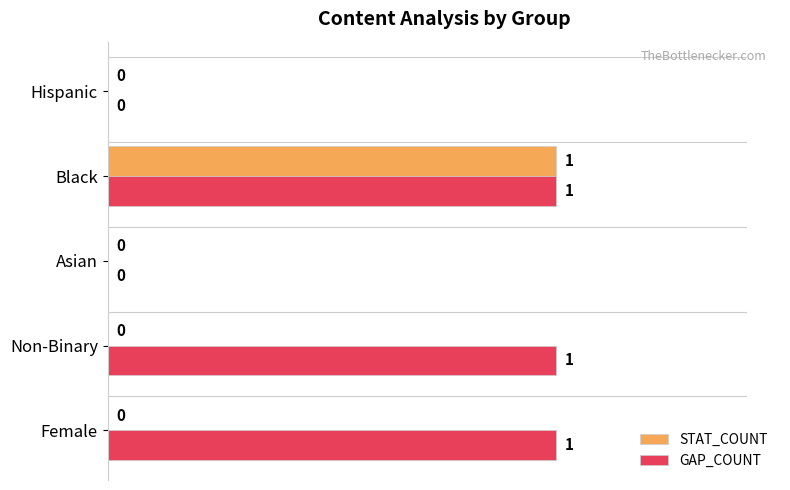

How many STAT_COUNT values are between 0 and 1?

5